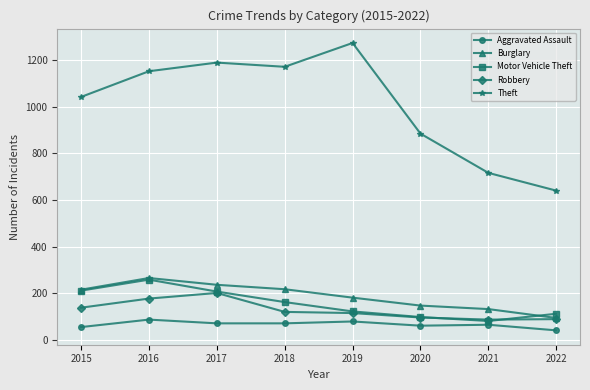

Is it true that Motor Vehicle Theft equals 82 at 2021?

True